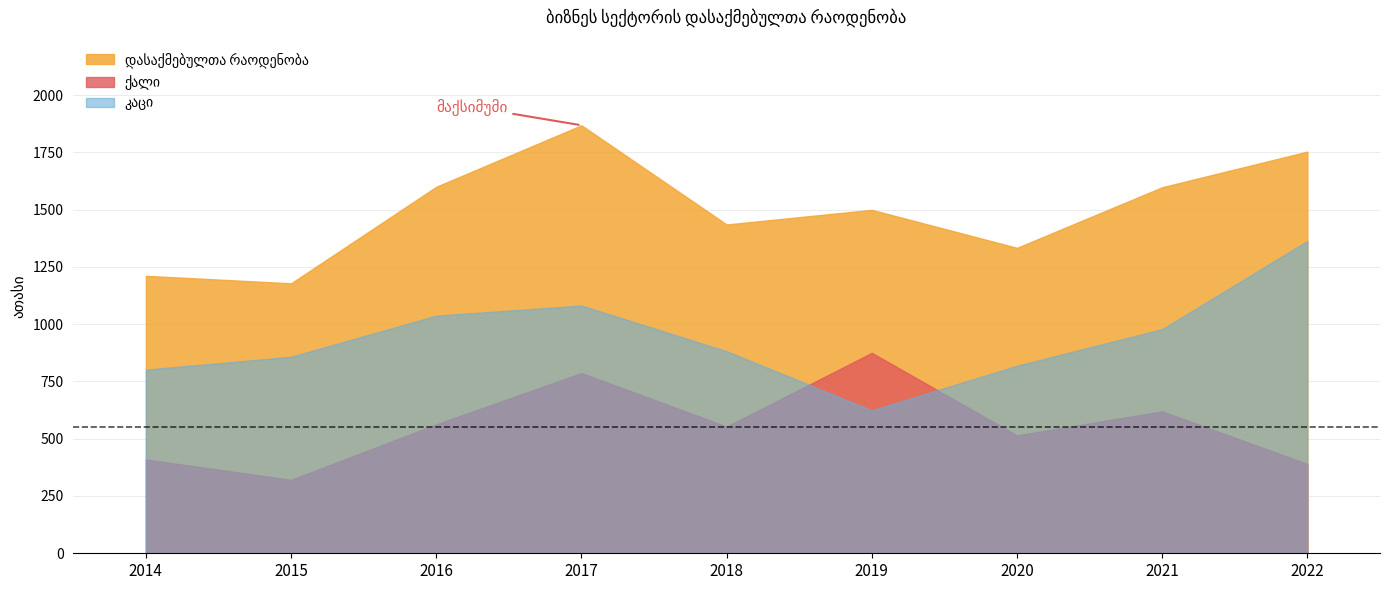

In კაცი, how many points are higher than both neighbors (excluding endpoints)?

1